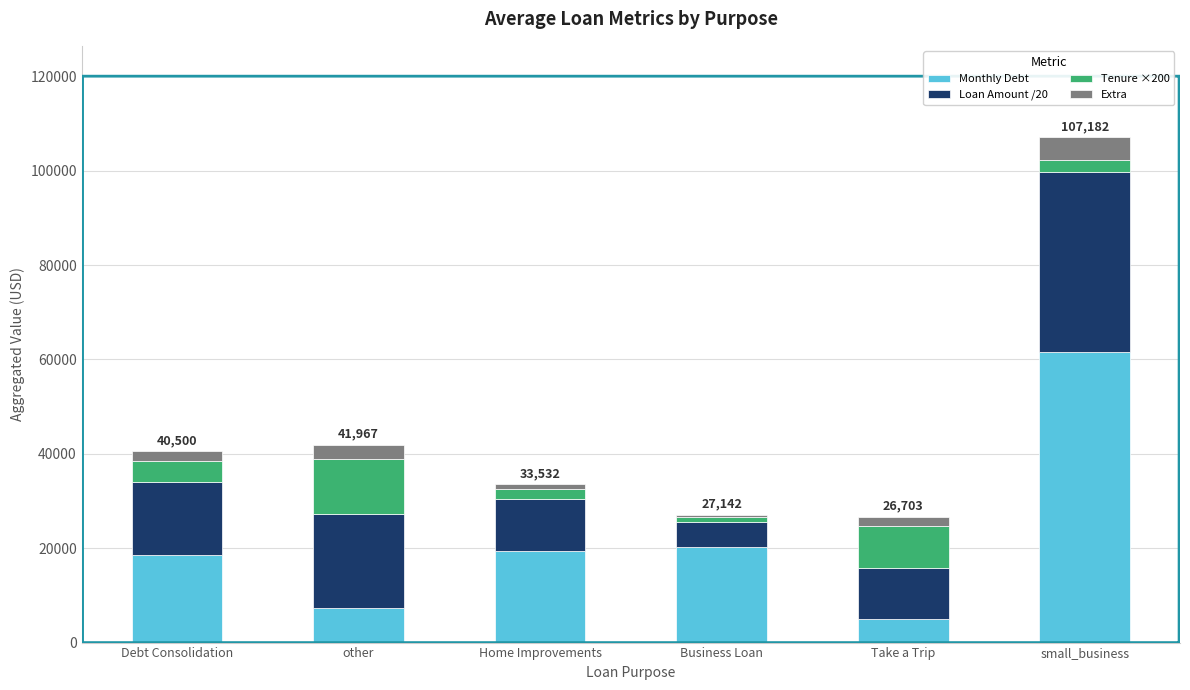

What is the average value of the Monthly Debt series?

21993.4